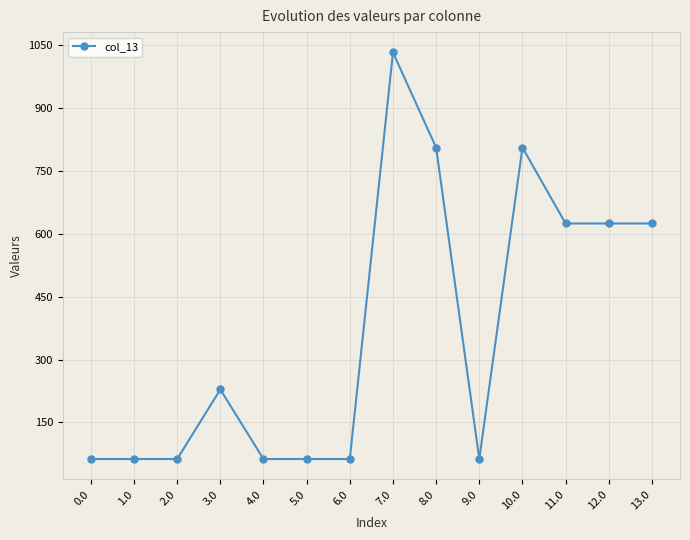

At which label does the data first exceed 228?

3.0